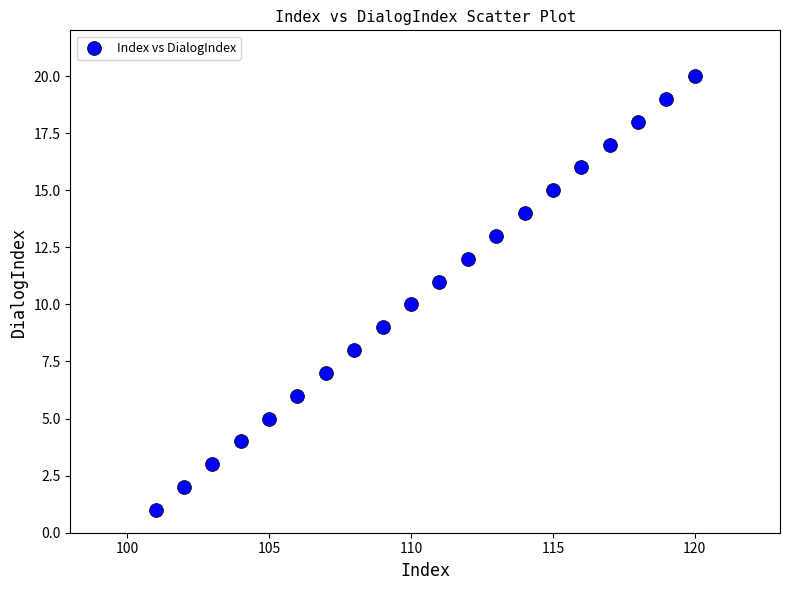

What is the range of X values (max minus min)?

19